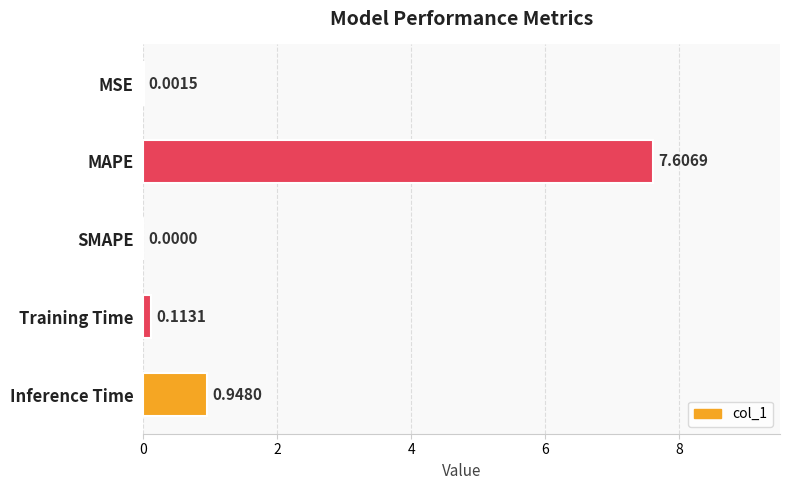

What is the change in value from MAPE to Training Time?

-7.5